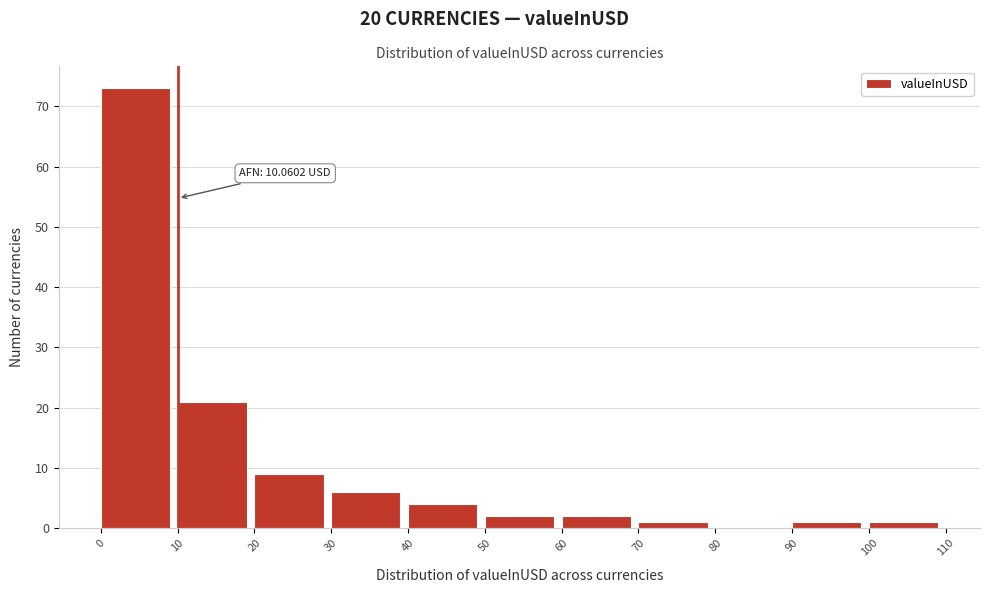

Over which range of the x-axis is the bar tallest?

0 to 10